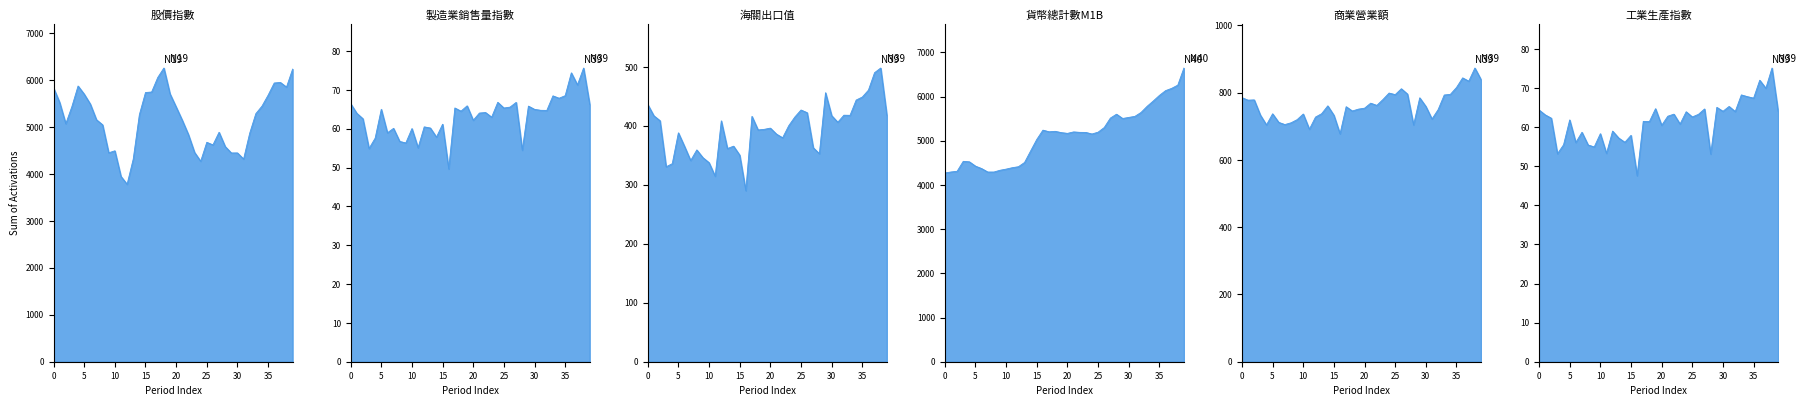

True or false: 商業營業額 and 股價指數 cross at least once.

False